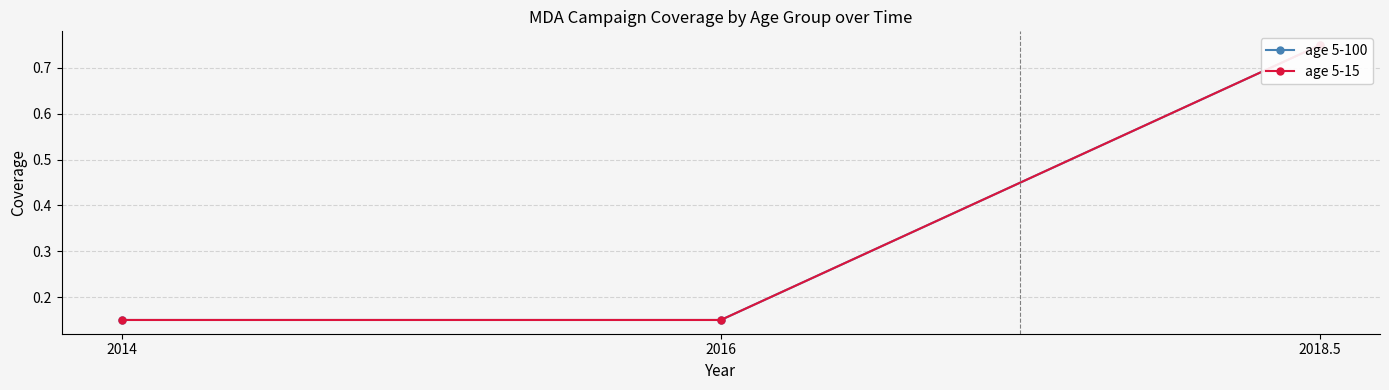

What is the label of the 3rd point from the right?

2014